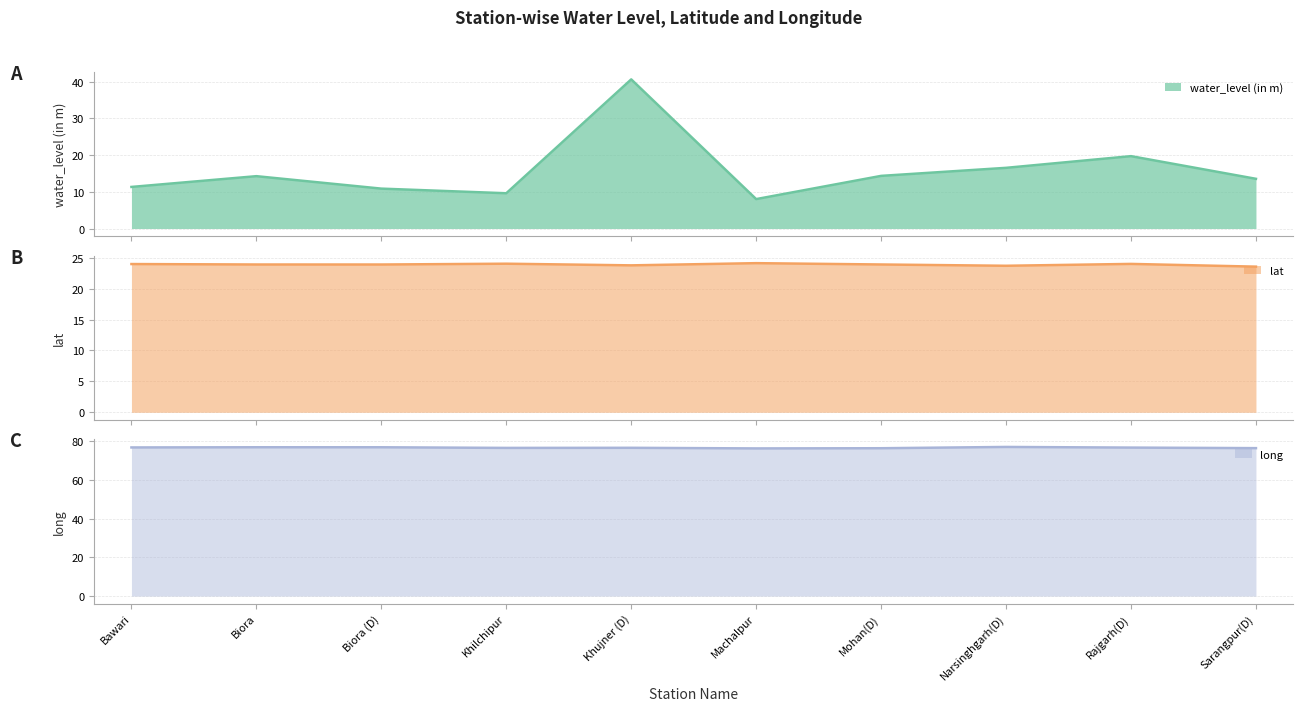

What is the difference between the second highest and second lowest values in the long series?

0.5